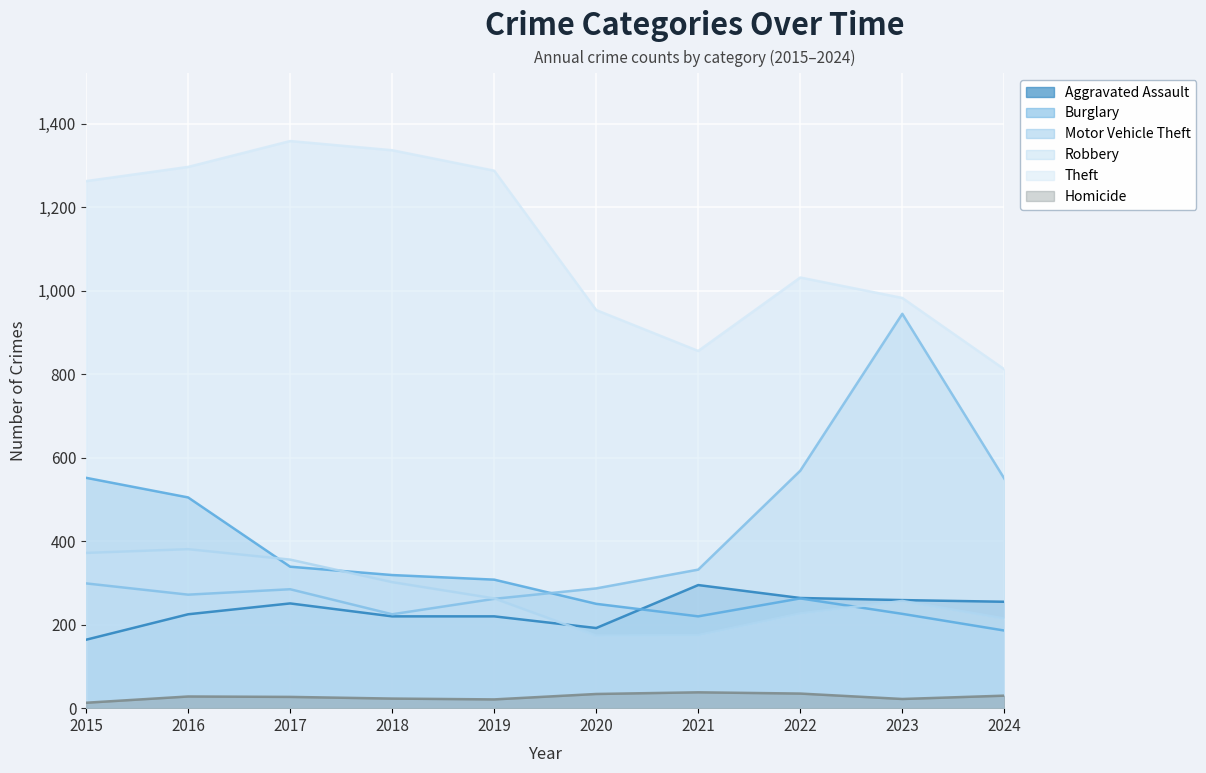

The value of Aggravated Assault at 2016 is 328. True or false?

False